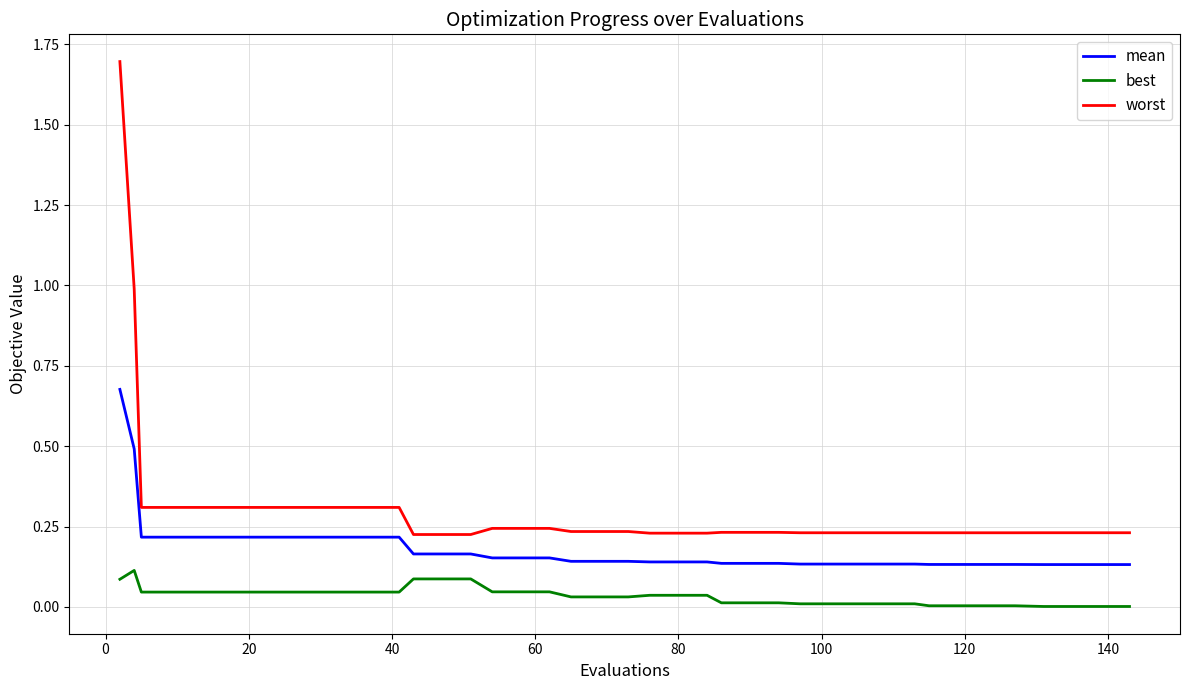

At how many categories does at least one series exceed 1?

1